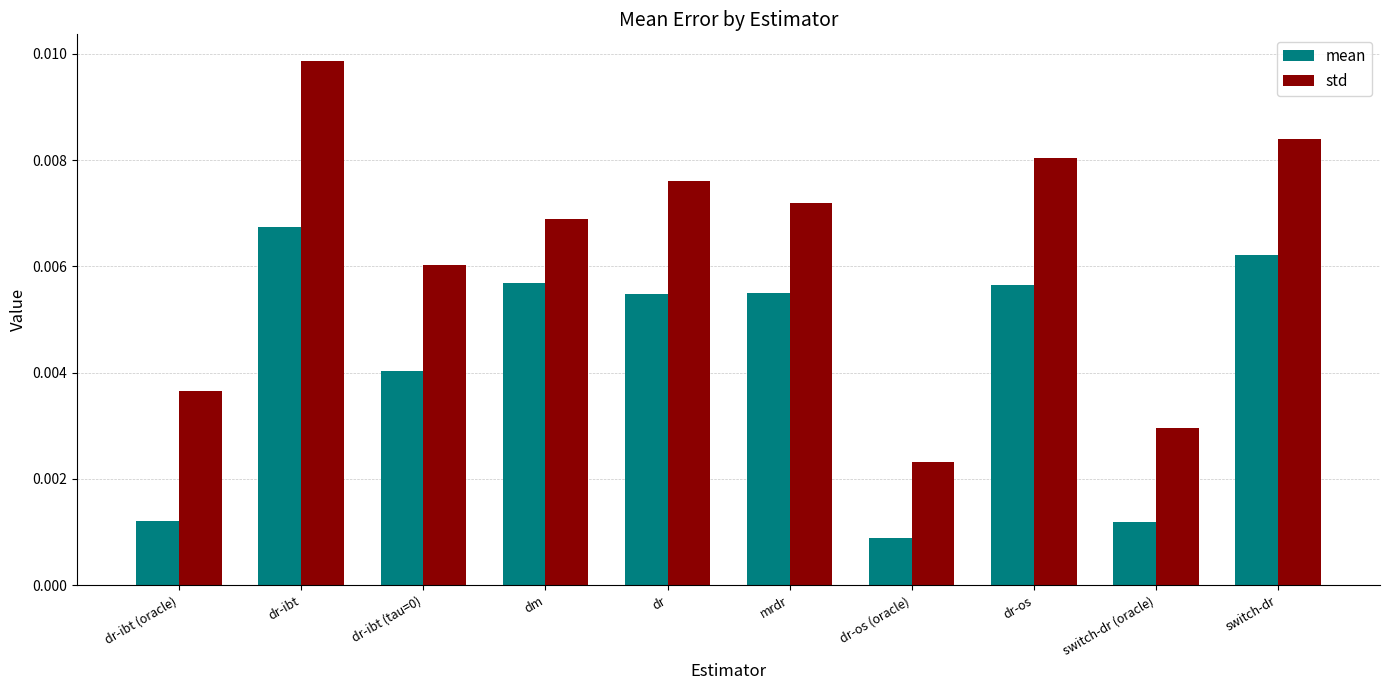

Count the mean values in the range 0 to 1.

10